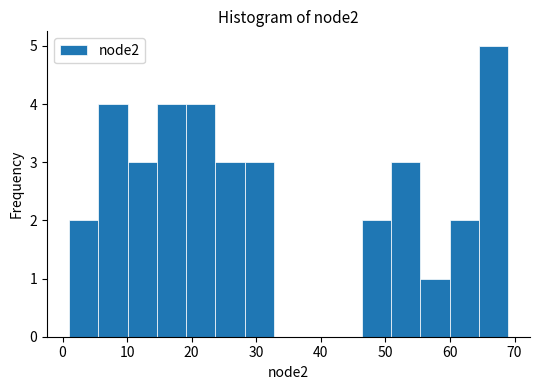

Reading left to right, transcribe this chart: for each bar, give the range it covers on the x-axis and its height. Neither the bar edges nor the heights are printed on the chart, so give them approximately, as read against the axes.

1 to 6: 2
6 to 10: 4
10 to 15: 3
15 to 19: 4
19 to 24: 4
24 to 28: 3
28 to 33: 3
33 to 37: 0
37 to 42: 0
42 to 46: 0
46 to 51: 2
51 to 55: 3
55 to 60: 1
60 to 64: 2
64 to 69: 5